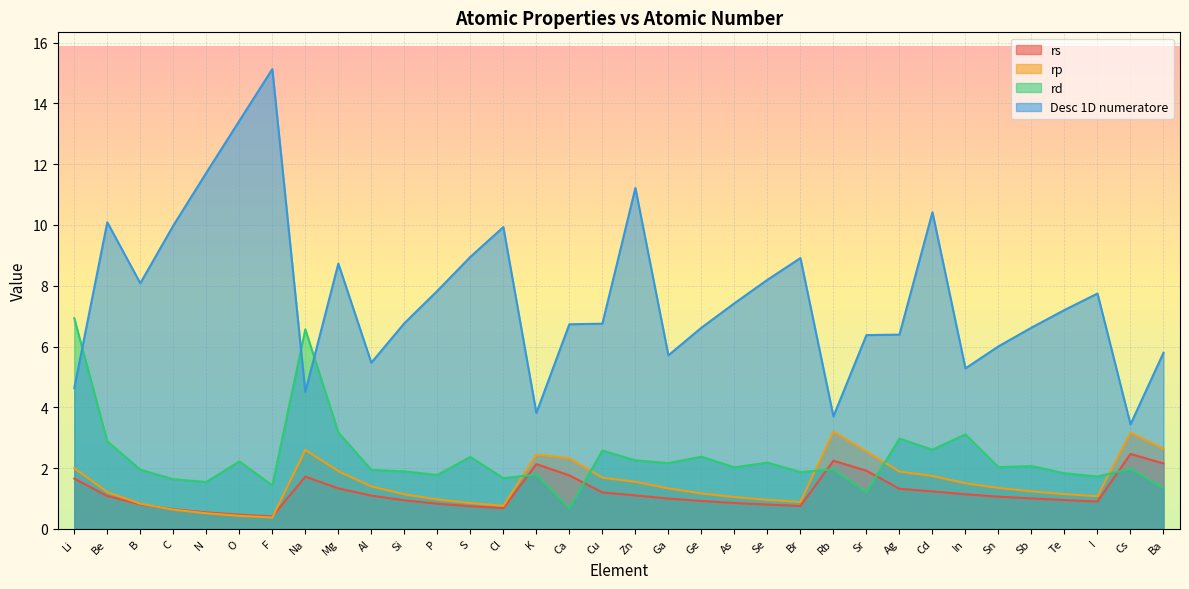

What is the sum of all rp values?

50.4